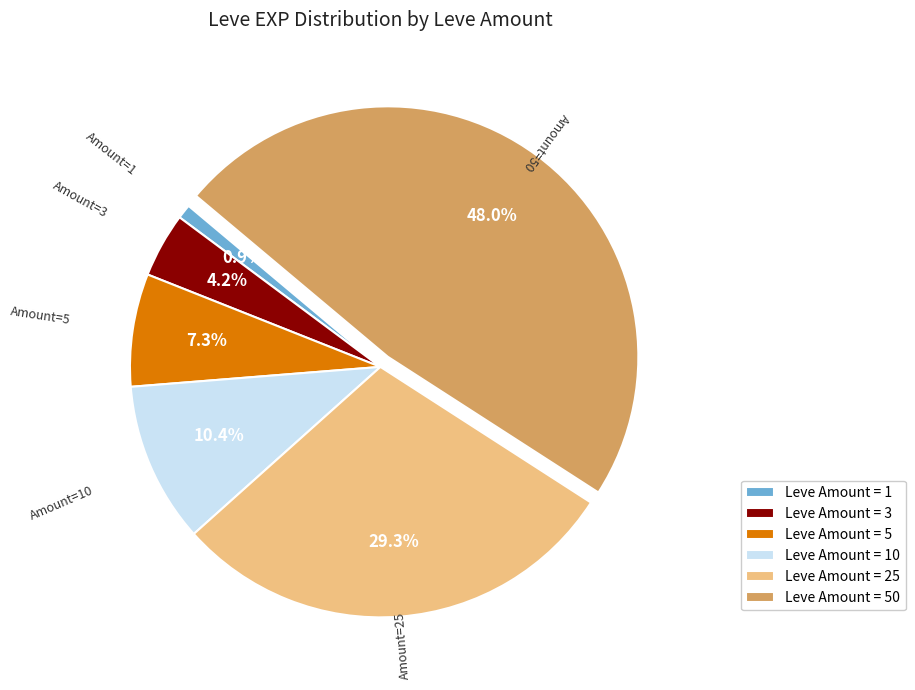

Does any single category account for the majority?

No